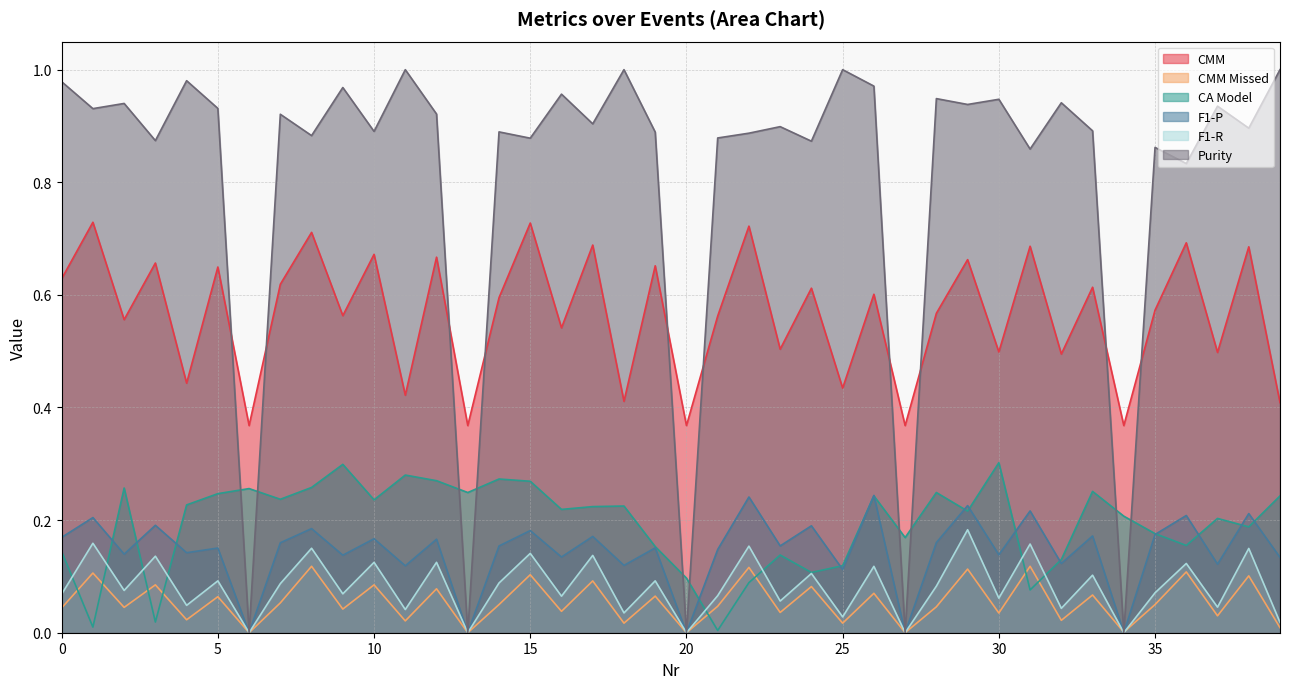

True or false: CMM Missed and CMM cross at least once.

False